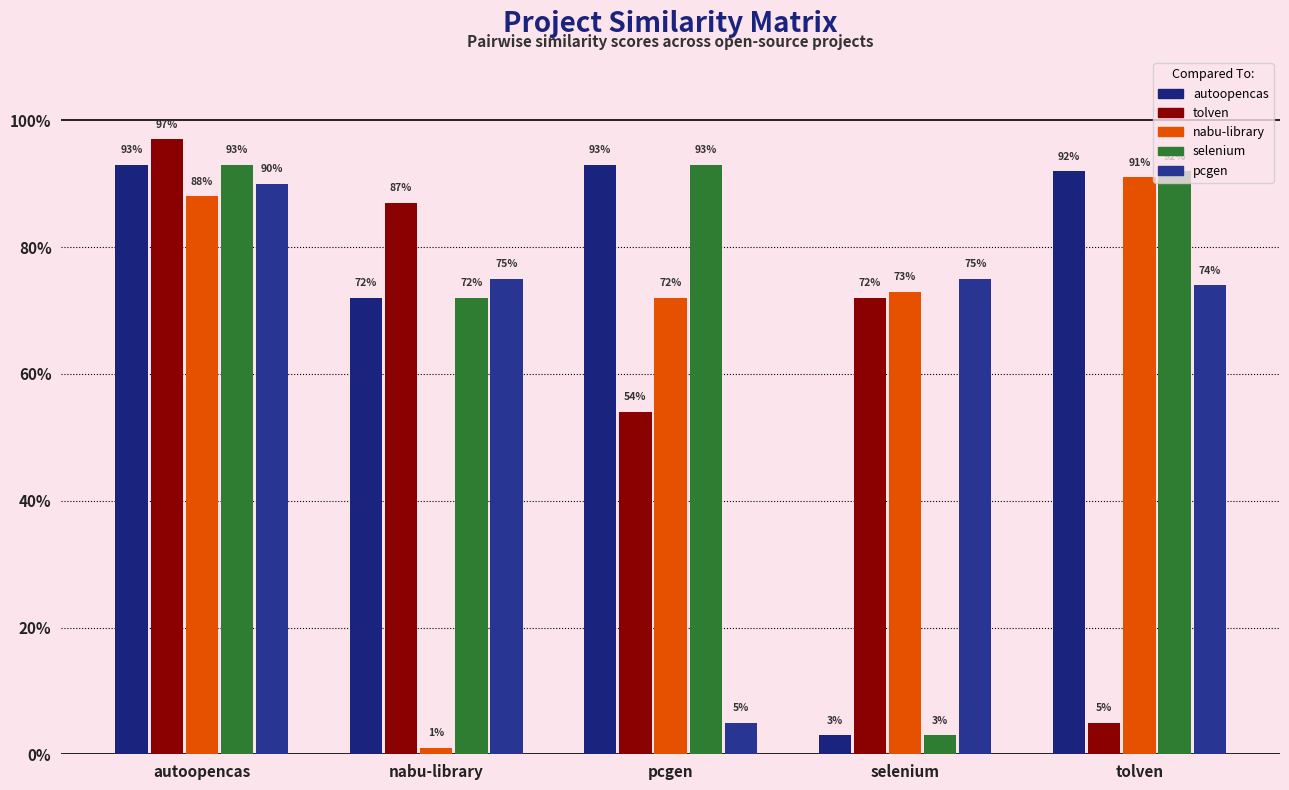

Are the bars grouped side by side (vs. stacked)?

Yes